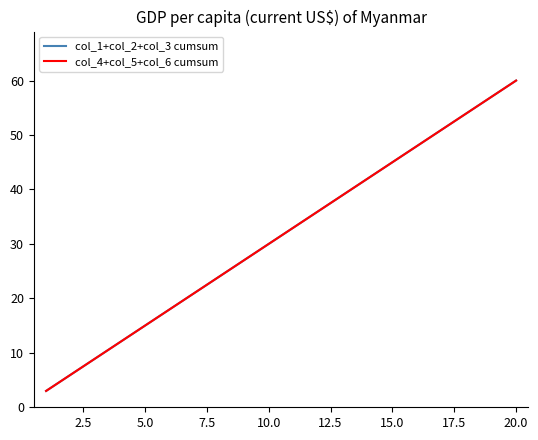

Does the chart display data point markers on the line(s)?

No